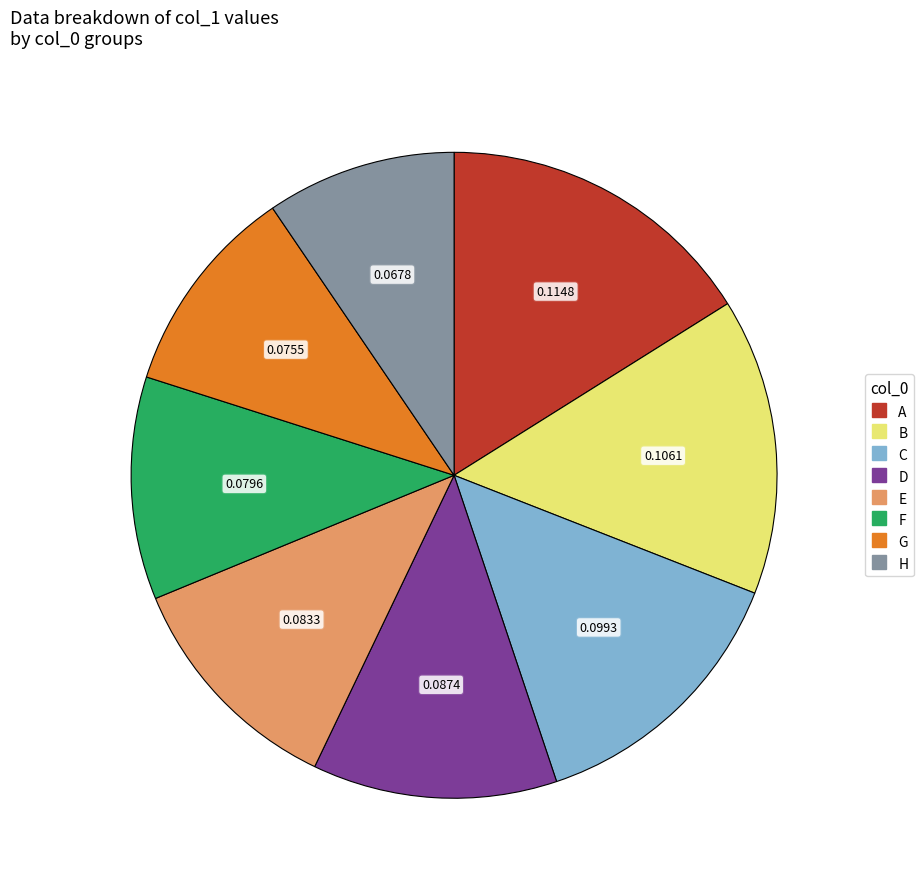

Does F account for over 50% of the chart?

No